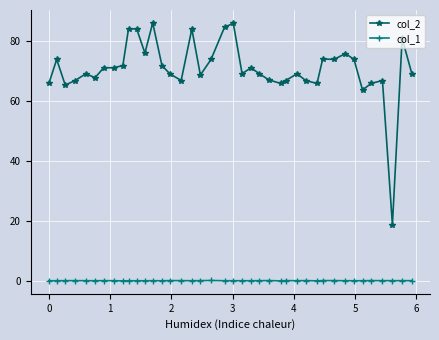

True or false: col_1 and col_2 intersect in this chart.

False